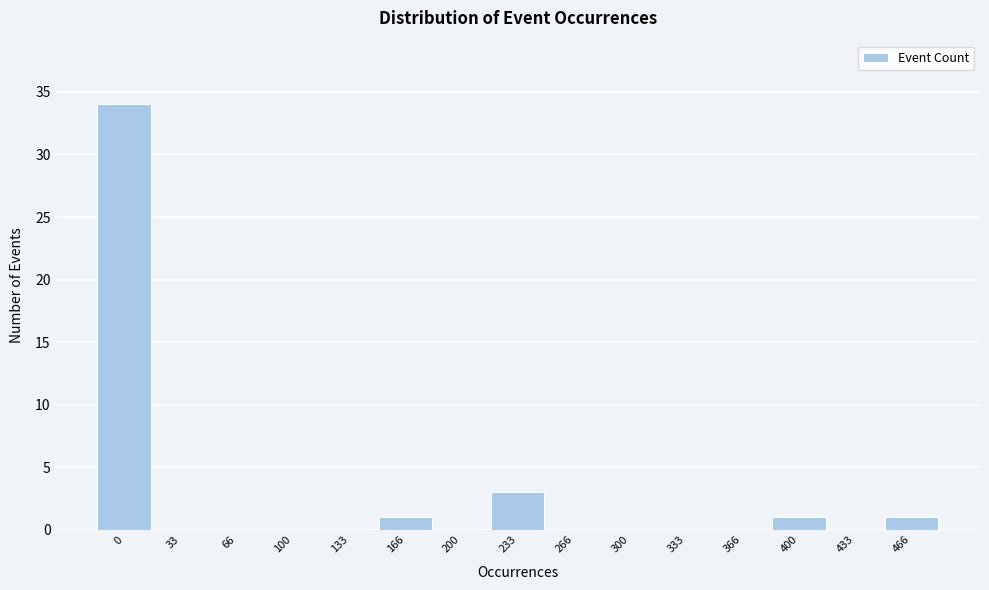

Reading right to left, extract all data points from this chart.

466=1	433=0	400=1	366=0	333=0	300=0	266=0	233=3	200=0	166=1	133=0	100=0	66=0	33=0	0=34